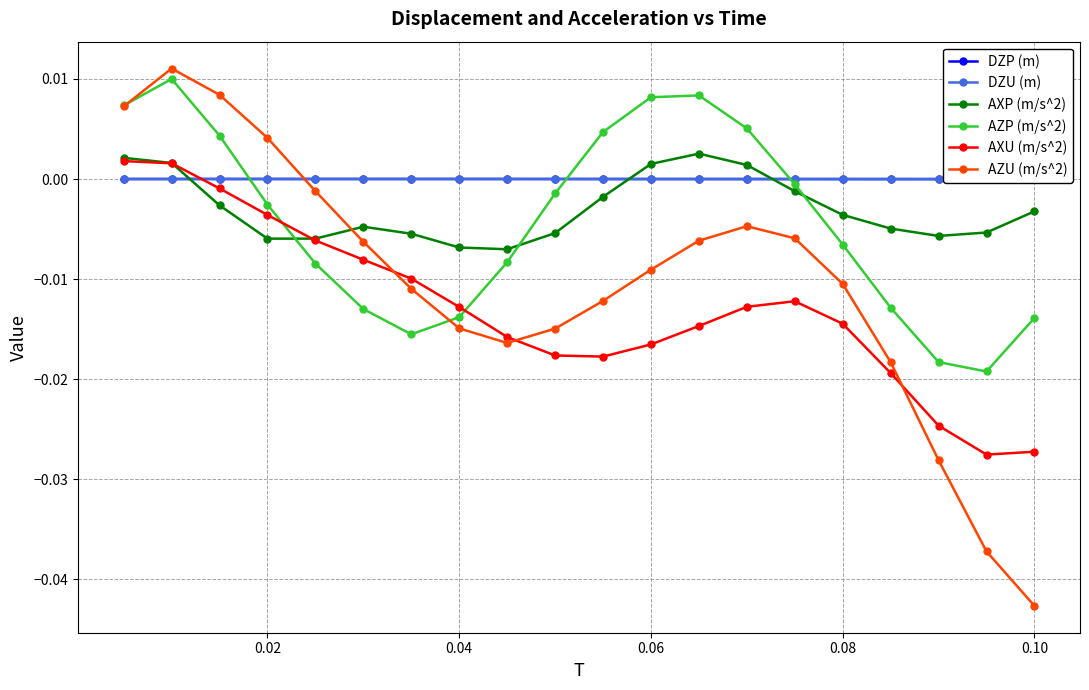

Rank the series by their maximum value, from highest to lowest.

AZU (m/s^2), AZP (m/s^2), AXP (m/s^2), AXU (m/s^2), DZU (m), DZP (m)